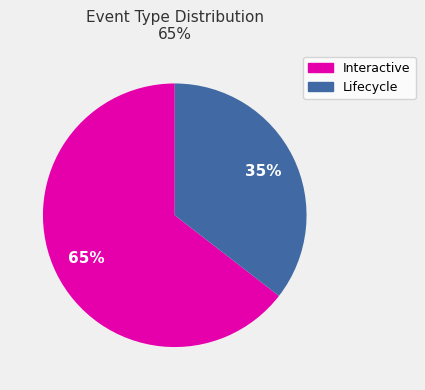

Does any single category account for the majority?

Yes